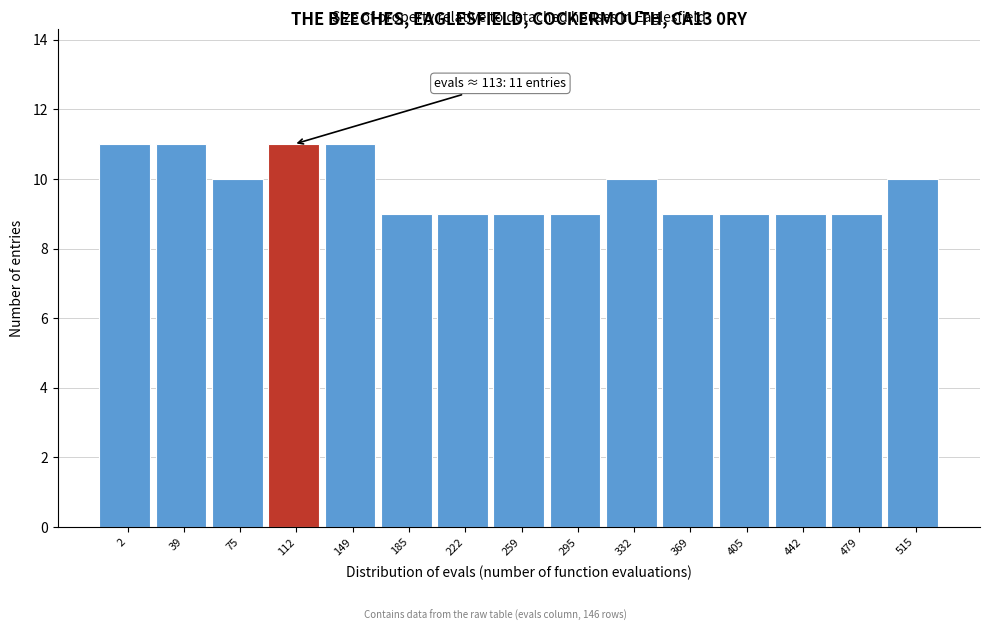

Reading left to right, what are all the values shown in this chart?

11	11	10	11	11	9	9	9	9	10	9	9	9	9	10